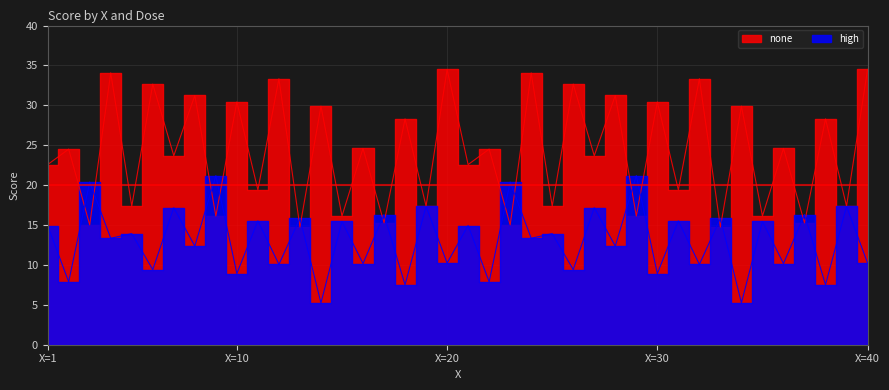

Rank the series by their average value, from lowest to highest.

high, none